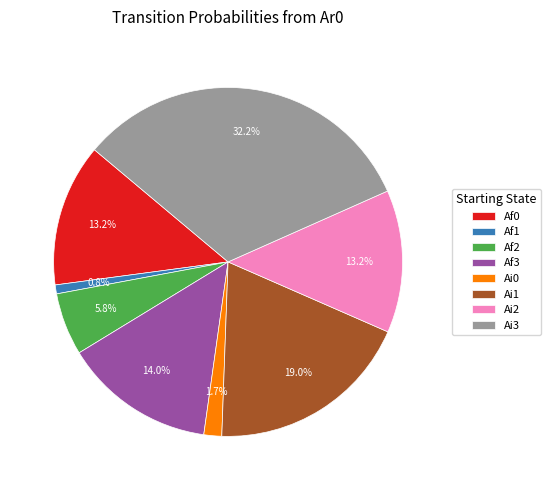

True or false: Af1 accounts for 1% of the total.

True